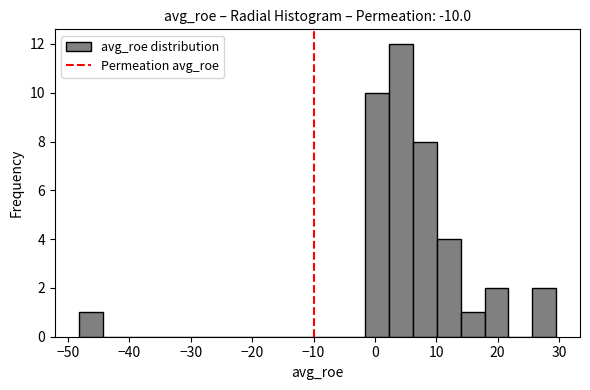

Read against the x-axis, roughly where is the centre of the tallest bar?

4